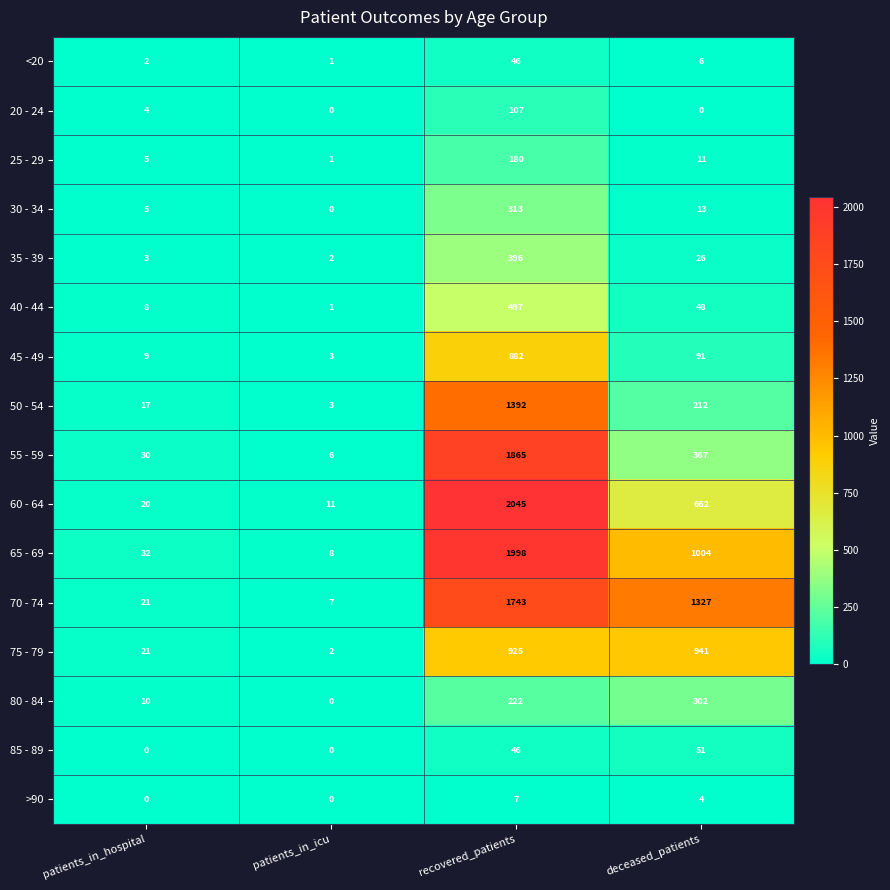

What is the difference between the second highest and minimum values in the 70 - 74 series?

1320